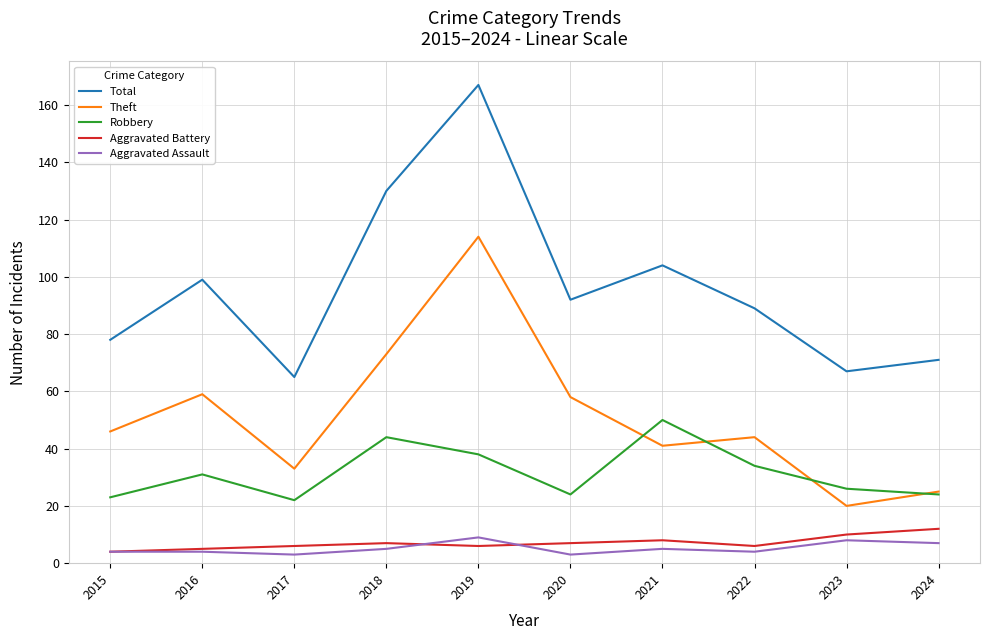

What is the sum of all Total values?

962